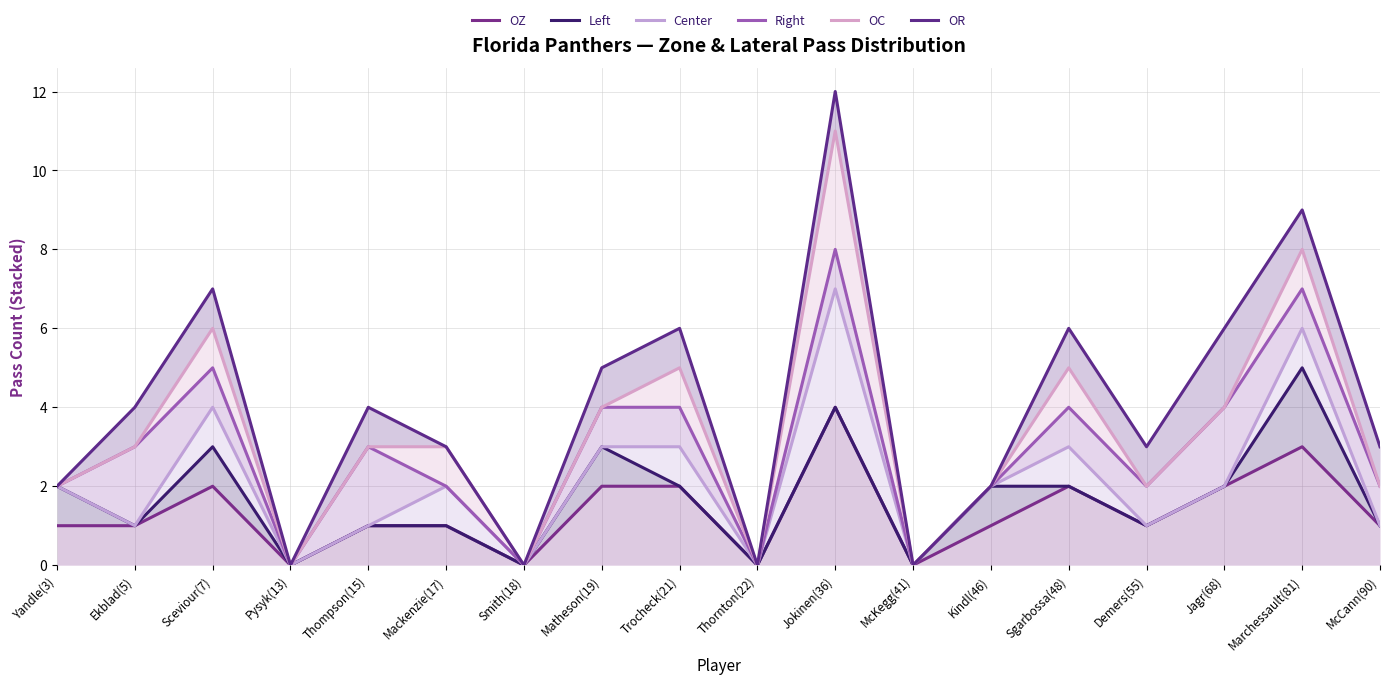

In OZ, how many points are higher than both neighbors (excluding endpoints)?

4